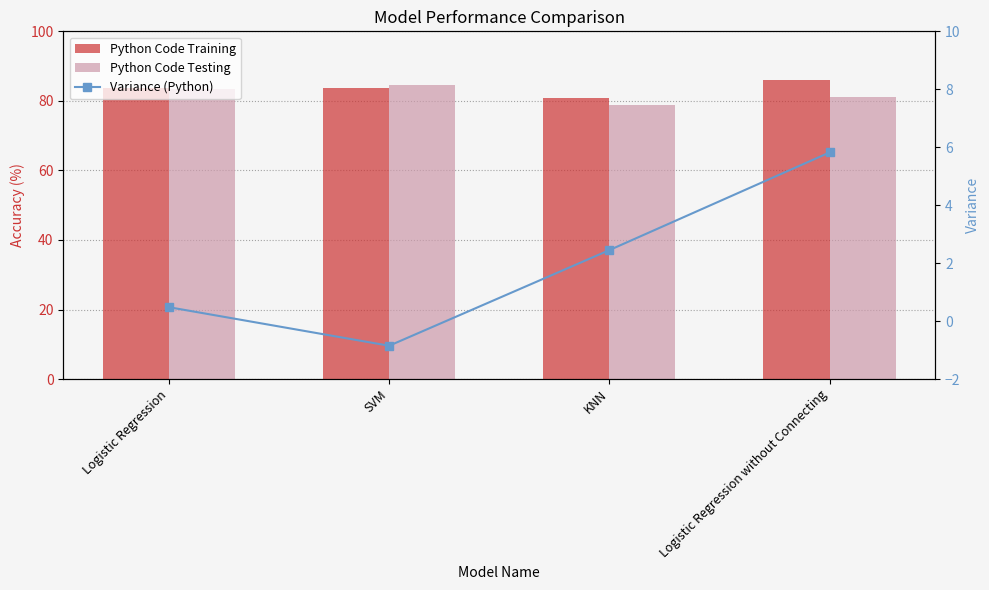

Reading left to right, what are all the values shown in this chart?

Python Code Training: 83.7	83.7	80.9	86.1
Python Code Testing: 83.3	84.4	78.9	81.1
Variance (Python): 0.5	-0.8	2.5	5.8